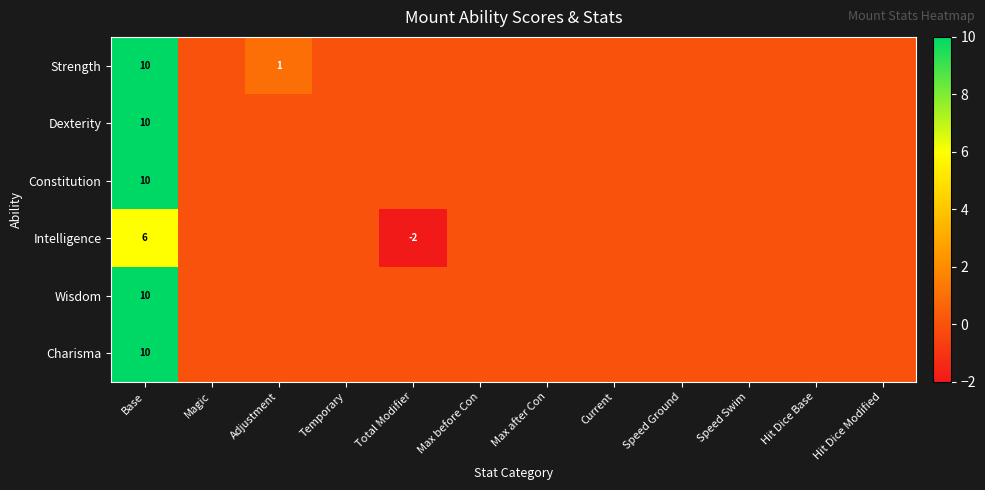

Which has a higher value, Hit Dice Modified or Total Modifier?

Hit Dice Modified